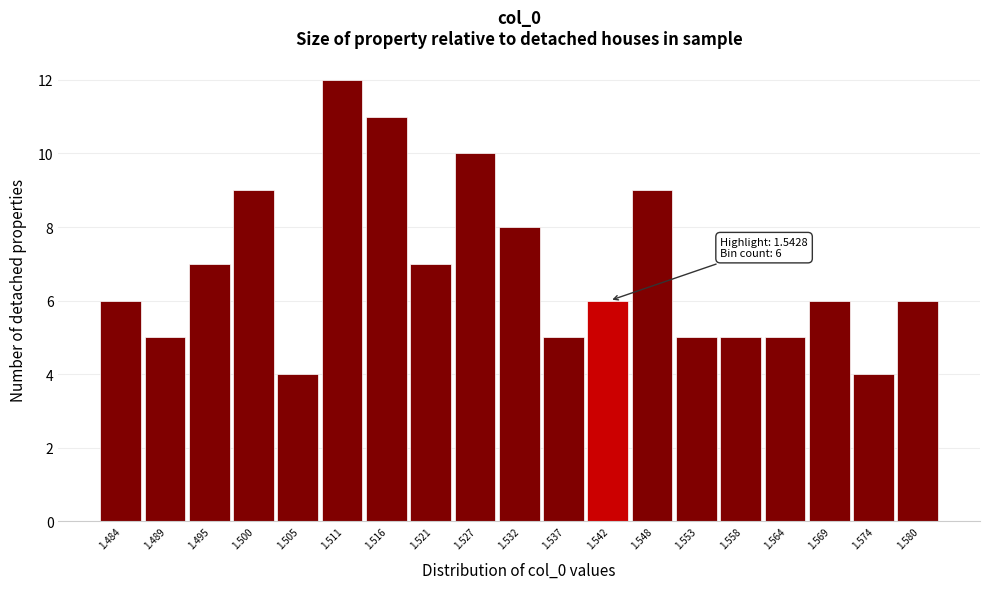

Reading left to right, list all the values displayed in this chart.

6	5	7	9	4	12	11	7	10	8	5	6	9	5	5	5	6	4	6